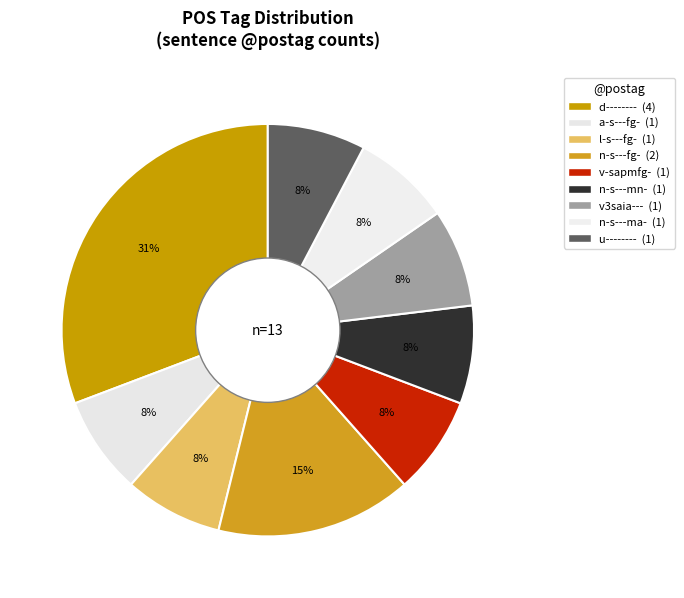

Does any single category account for the majority?

No